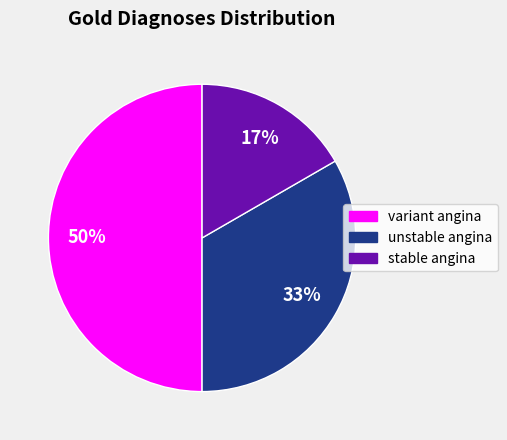

Rank the categories by value from lowest to highest.

stable angina, unstable angina, variant angina